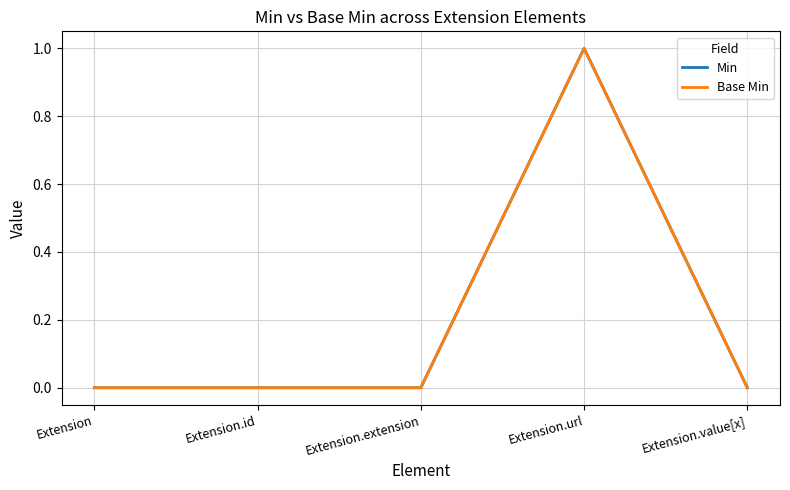

What is the label of the 3rd point from the left?

Extension.extension